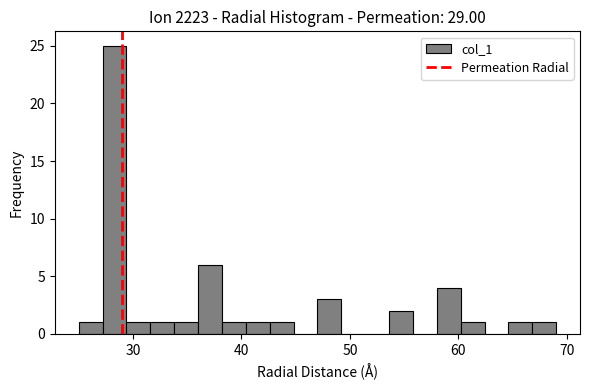

Read against the x-axis, roughly where is the centre of the tallest bar?

28